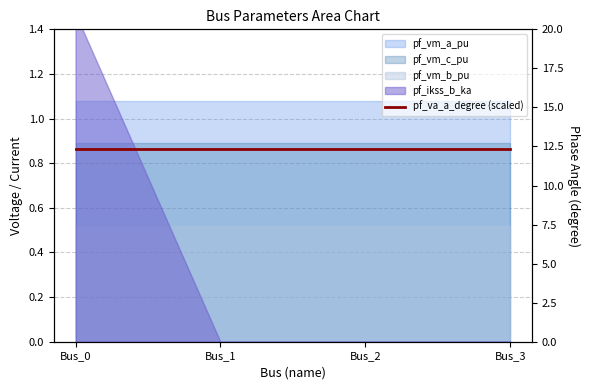

The value of pf_va_c_degree at Bus_0 is 27.8. True or false?

False